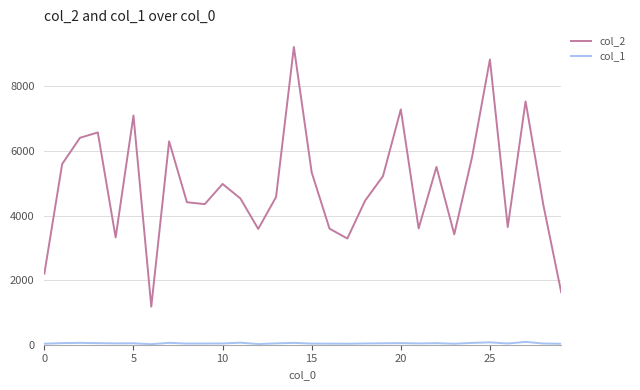

Which series has the largest range (max minus min)?

col_2